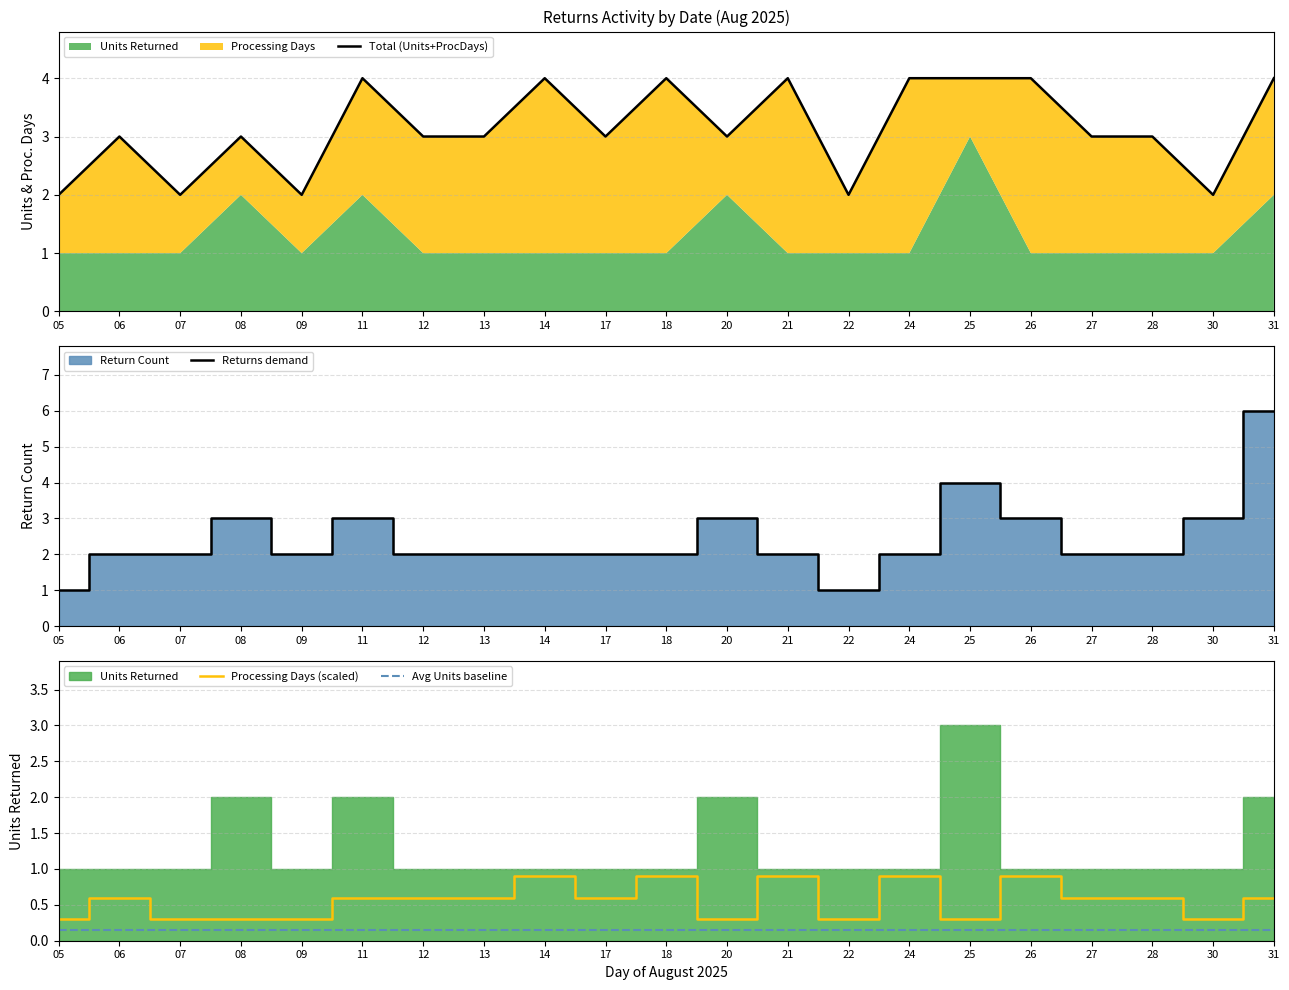

True or false: Processing Days (scaled) and Avg Units baseline intersect in this chart.

False